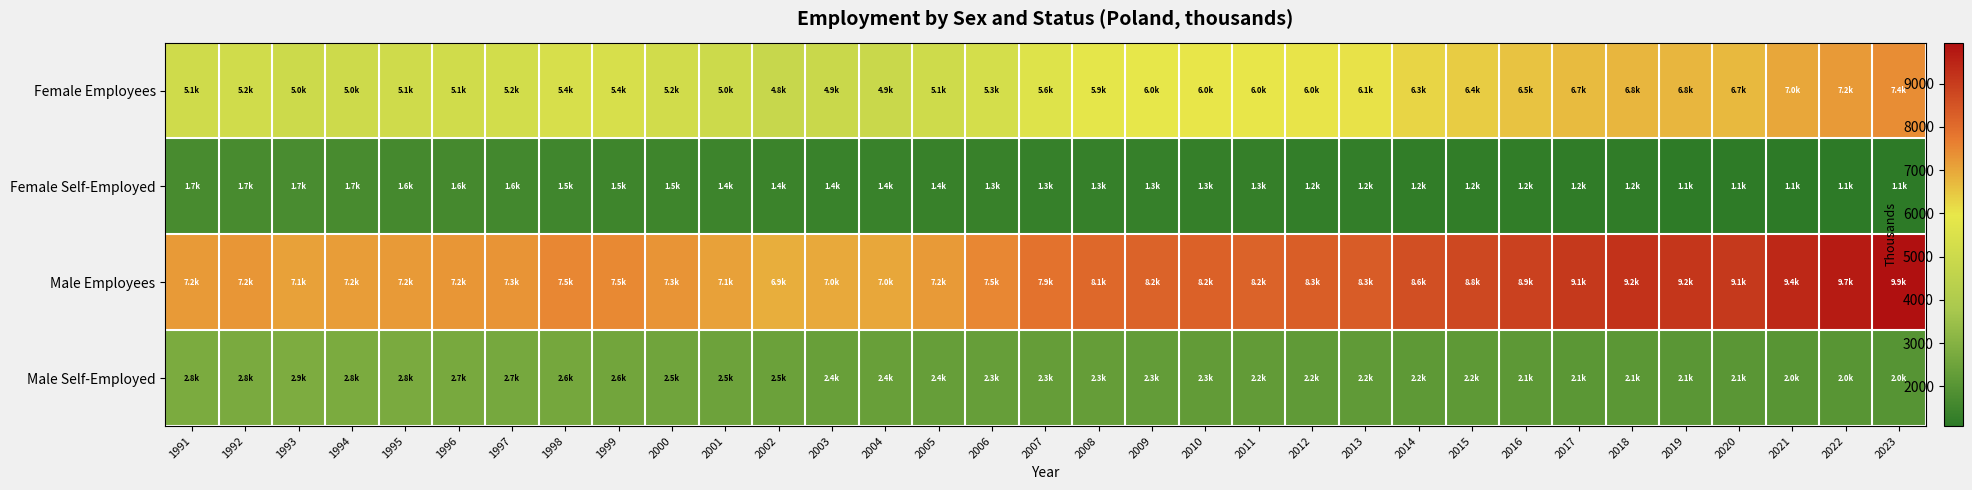

How many categories are shown in the chart?

33